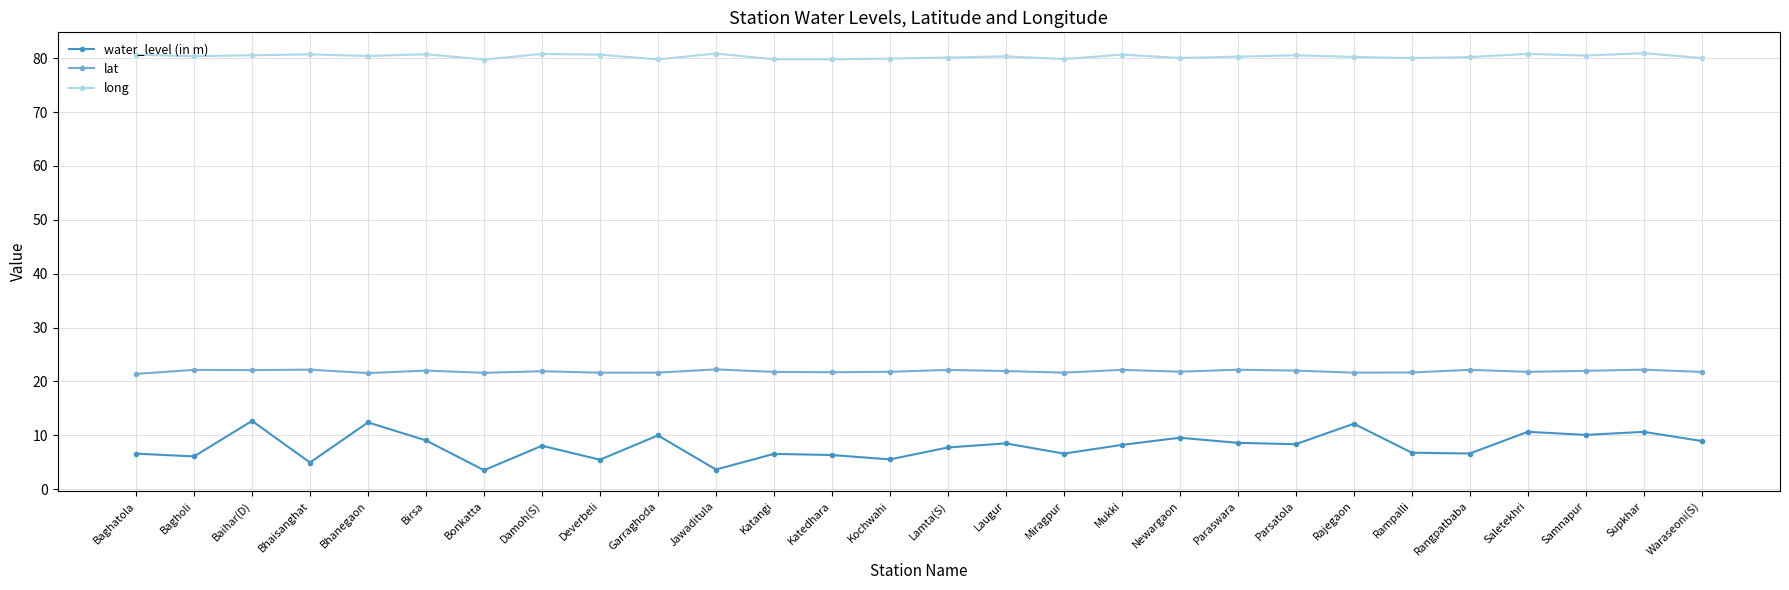

What value does the water_level (in m) series have at Bonkatta?

3.5